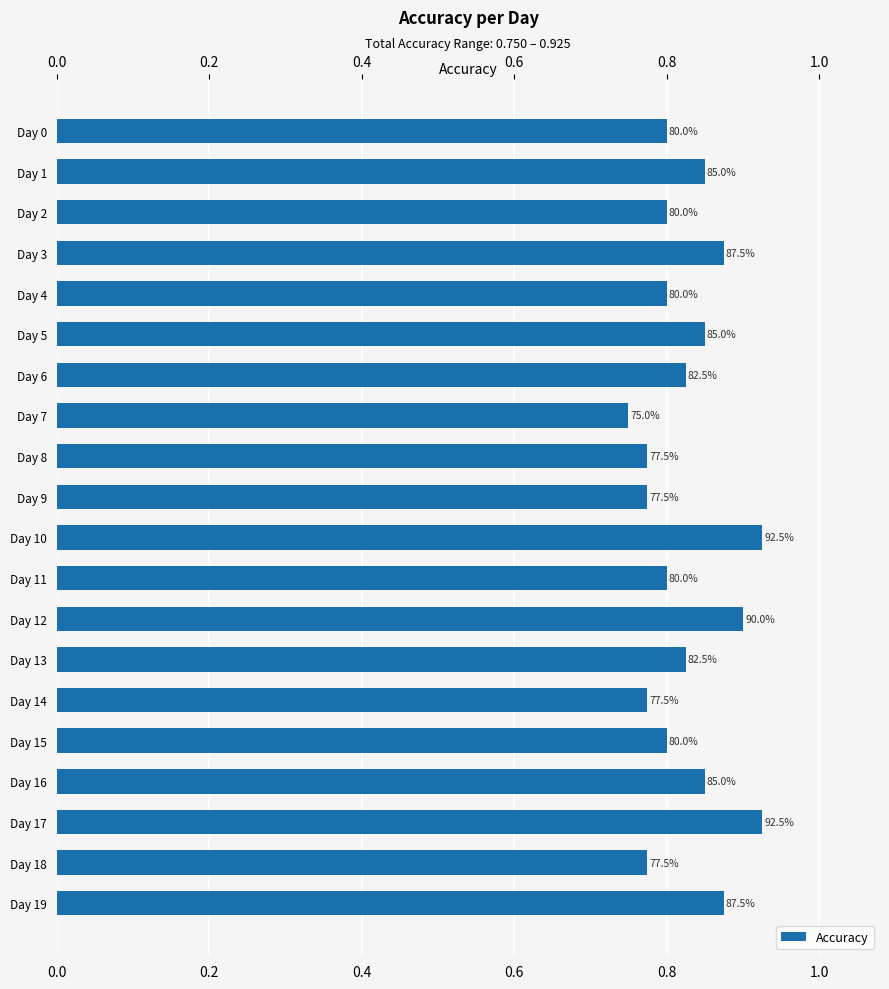

Reading left to right, transcribe all the data shown in this chart.

0.8	0.8	0.8	0.9	0.8	0.8	0.8	0.8	0.8	0.8	0.9	0.8	0.9	0.8	0.8	0.8	0.8	0.9	0.8	0.9